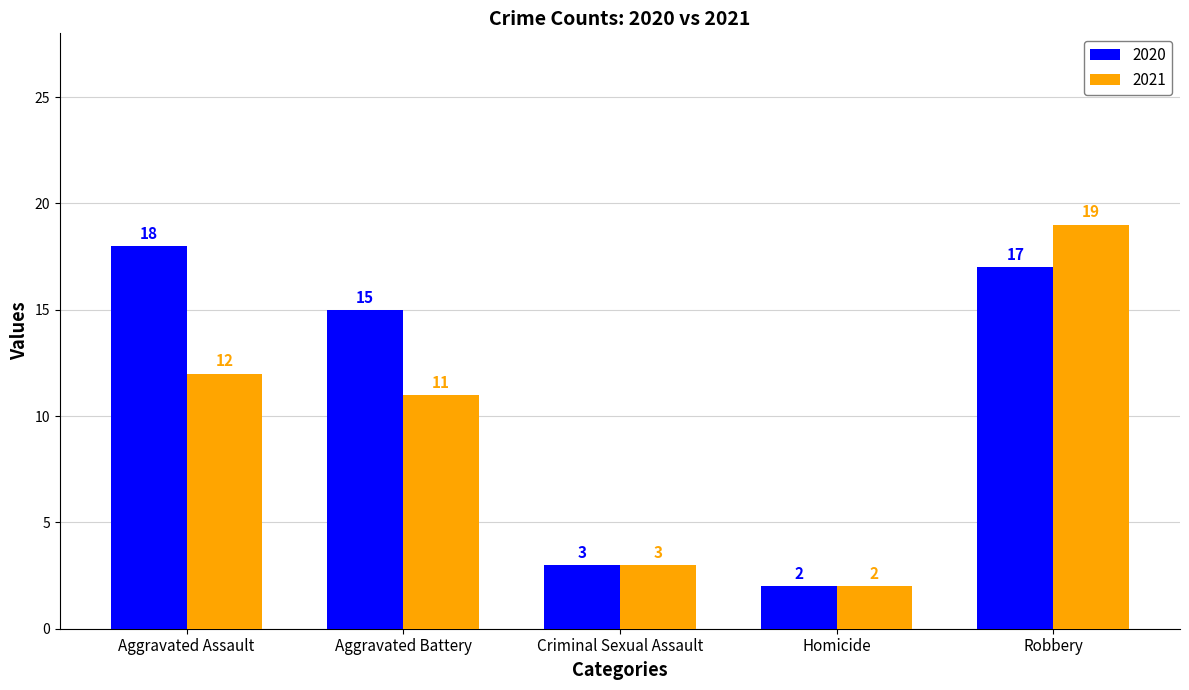

What are all the series names shown in the legend?

2020, 2021